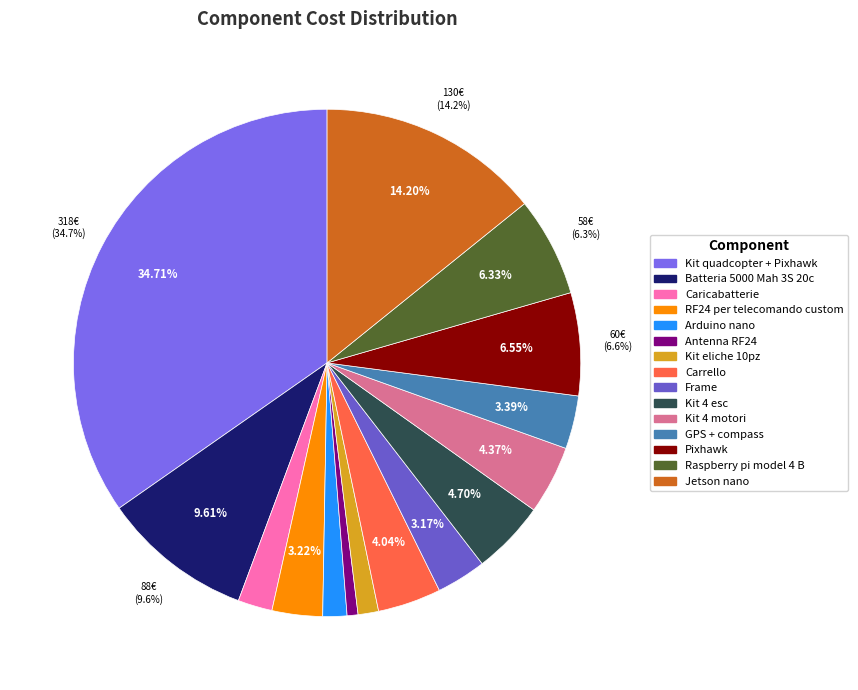

Which category has the biggest portion of the pie?

Kit quadcopter + Pixhawk